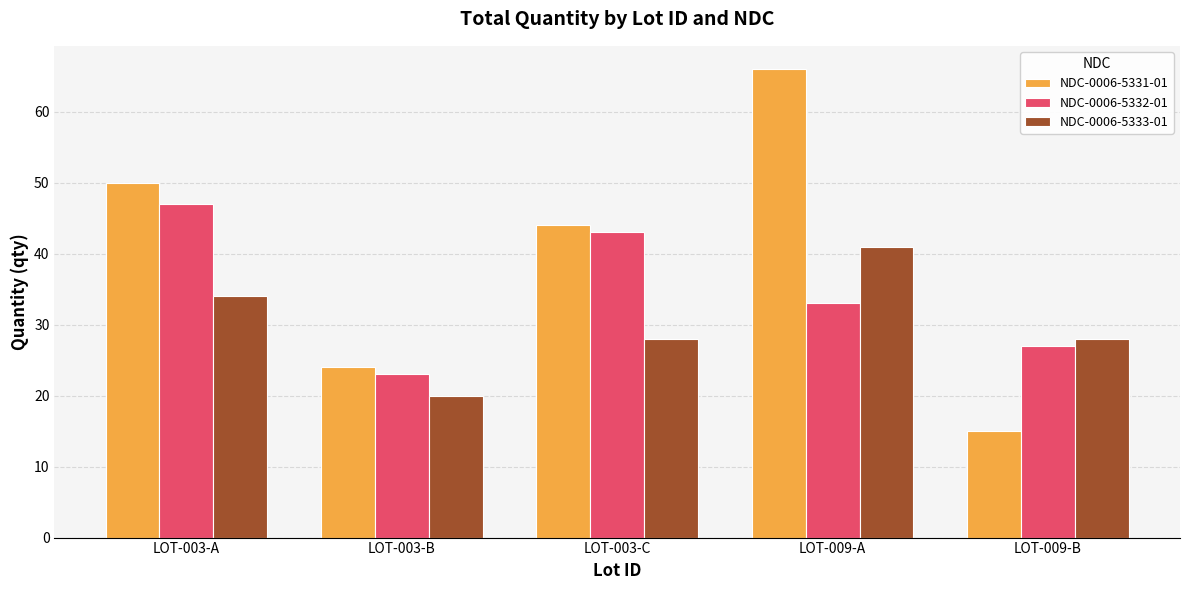

True or false: NDC-0006-5331-01 has a value of 27 at LOT-009-B.

False